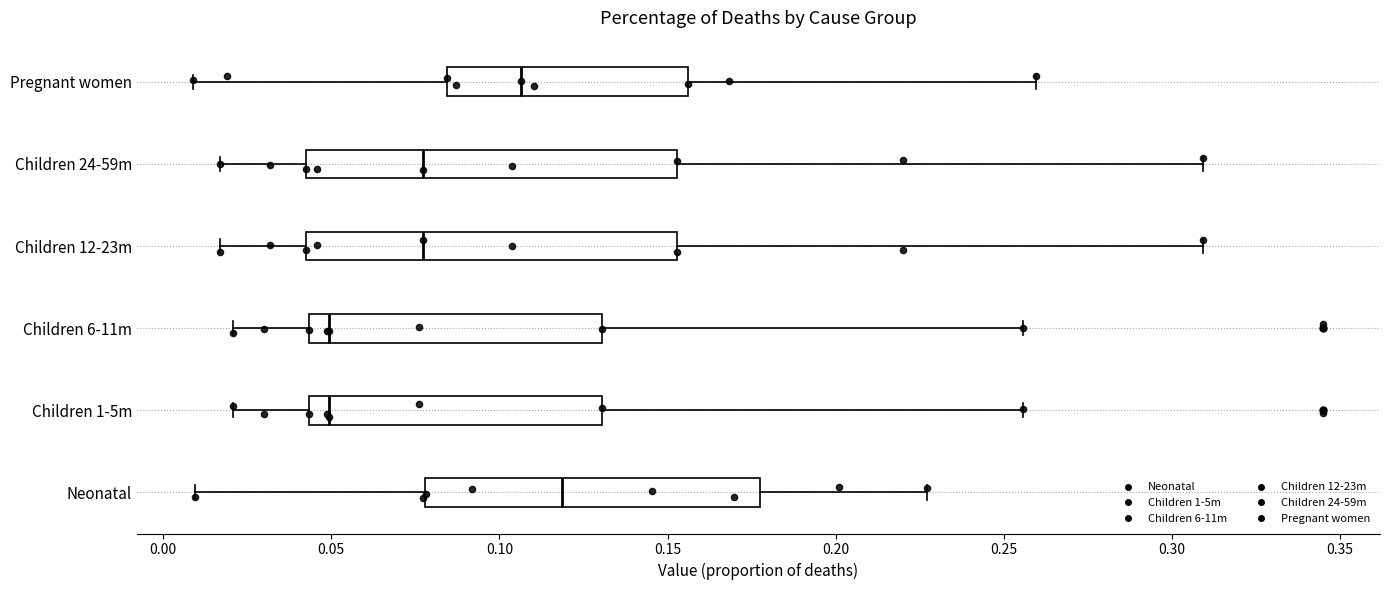

Reading bottom to top, read every box against the x-axis: the position of its median line, the range the box covers, and the ends of its whiskers. The values are not printed on the chart, so give them approximately, as read against the axis.

Neonatal: median 0.120, box 0.080 to 0.175, whiskers 0.010 to 0.225
Children 1-5m: median 0.050, box 0.045 to 0.130, whiskers 0.020 to 0.255
Children 6-11m: median 0.050, box 0.045 to 0.130, whiskers 0.020 to 0.255
Children 12-23m: median 0.075, box 0.045 to 0.155, whiskers 0.015 to 0.310
Children 24-59m: median 0.075, box 0.045 to 0.155, whiskers 0.015 to 0.310
Pregnant women: median 0.105, box 0.085 to 0.155, whiskers 0.010 to 0.260